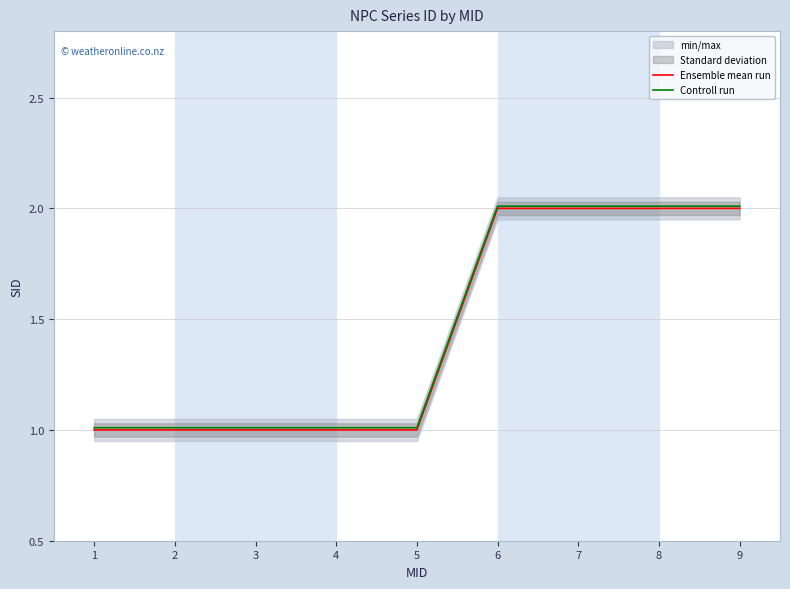

At which label does Ensemble mean run reach its peak?

6